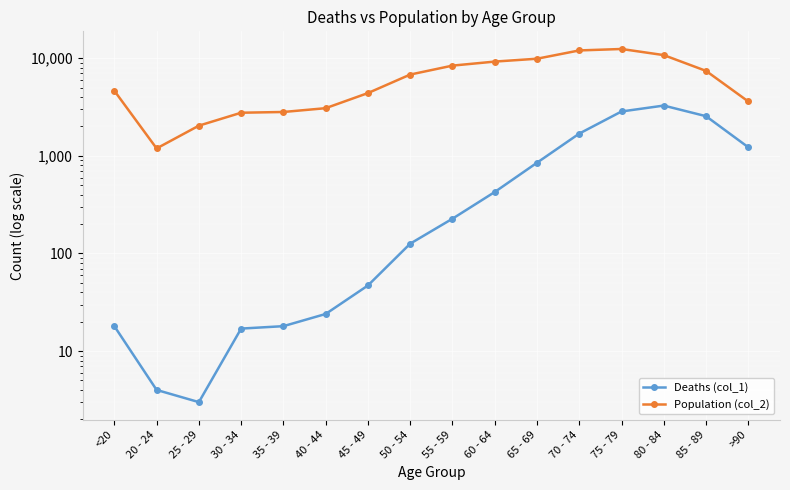

Which series has the widest spread of values?

Population (col_2)